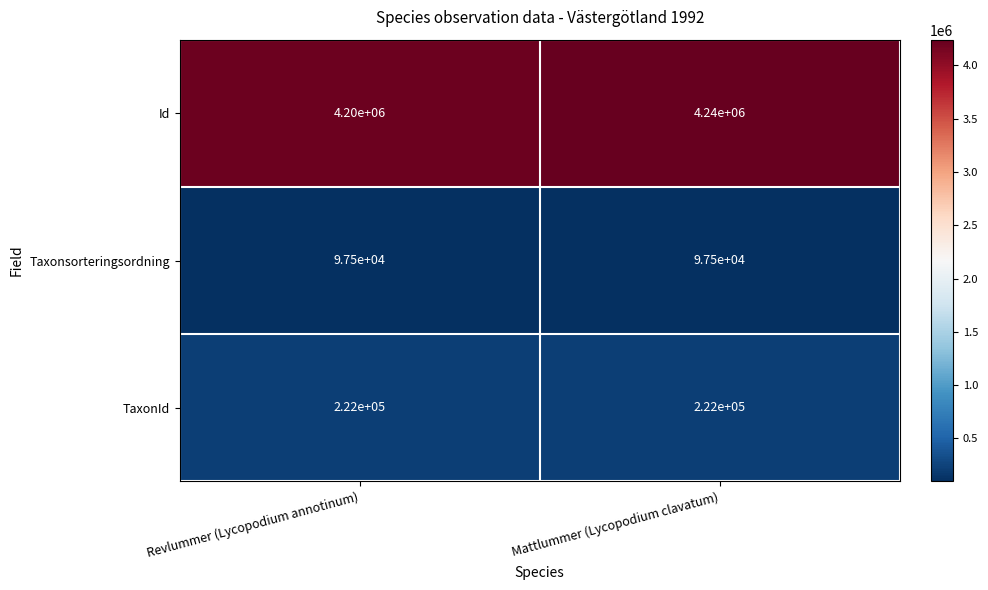

At which category is the sum across all series the highest?

Mattlummer (Lycopodium clavatum)